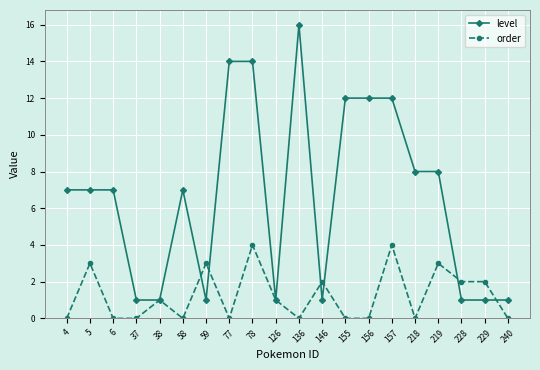

What is the maximum value for order?

4